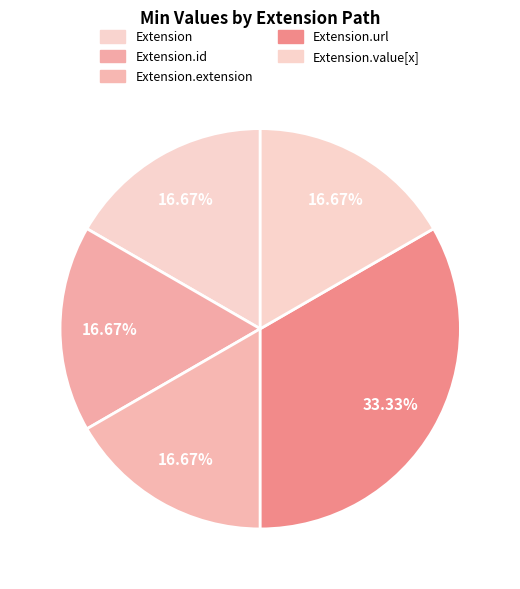

Which slice is the largest?

Extension.url